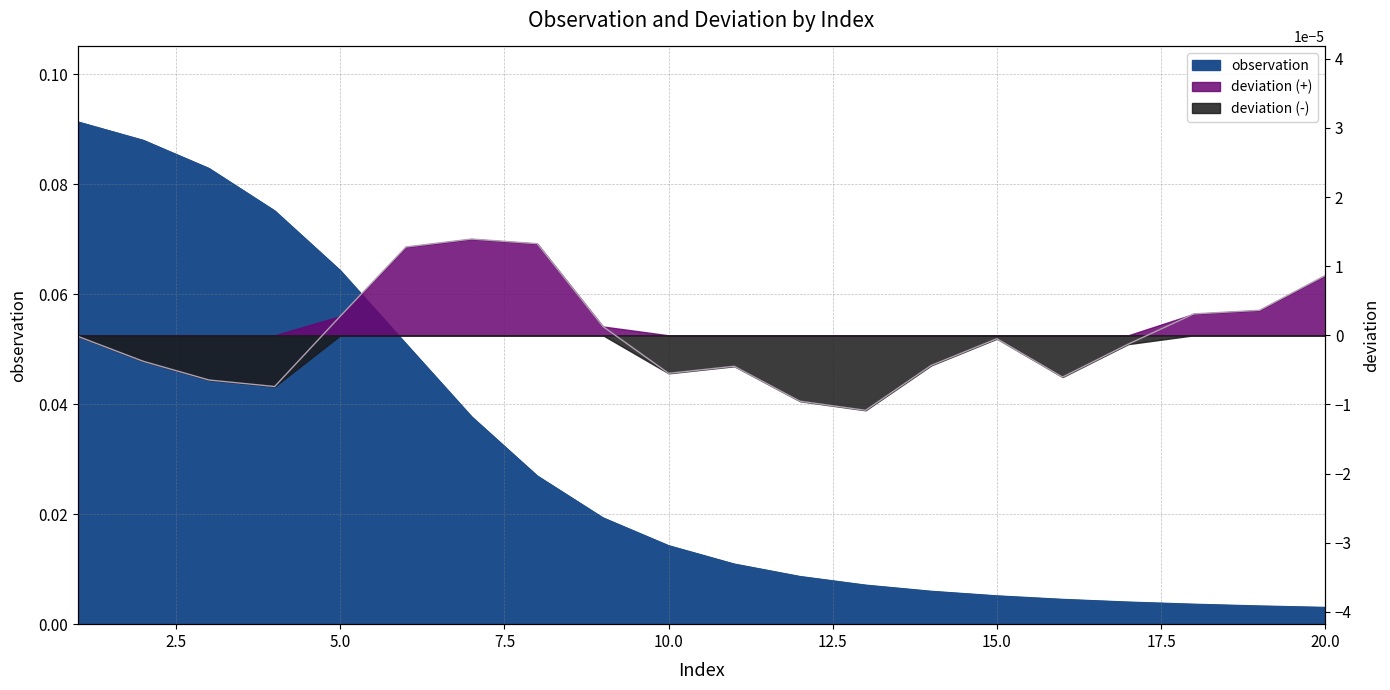

List the series in order of their overall mean, highest first.

observation, deviation